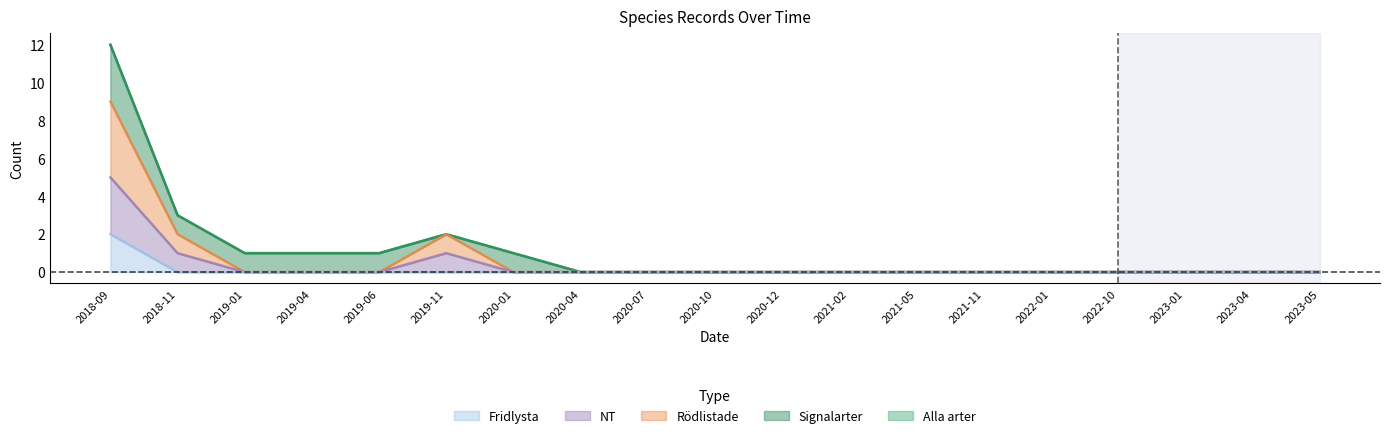

The Alla arter series shows 5 at 2023-04. True or false?

False